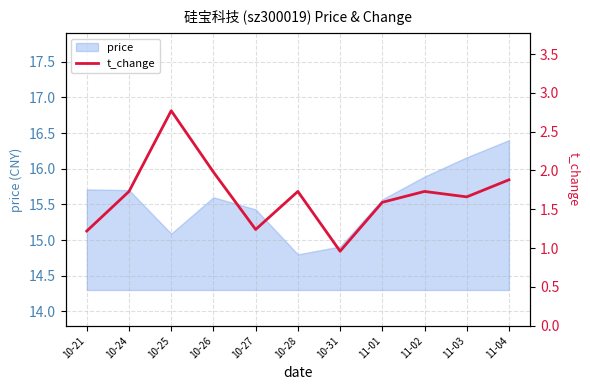

True or false: there are more than 2 points higher than both neighbors.

True